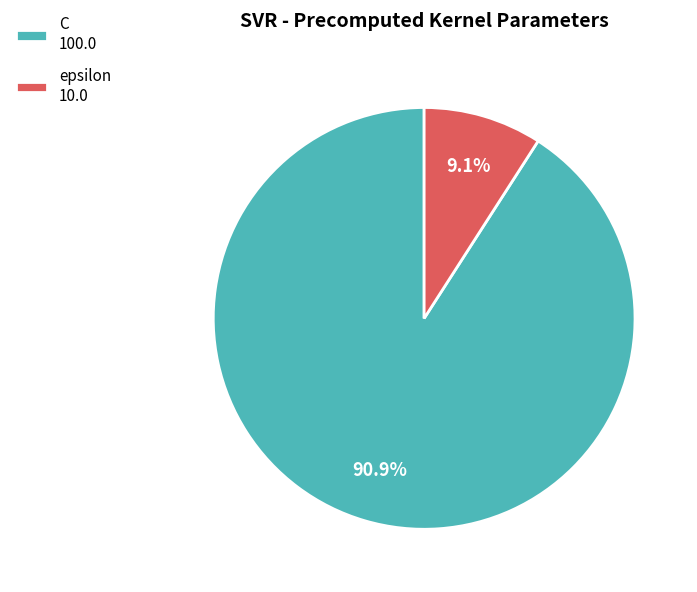

To the nearest percent, what is the difference between the epsilon and C slice percentages?

82%